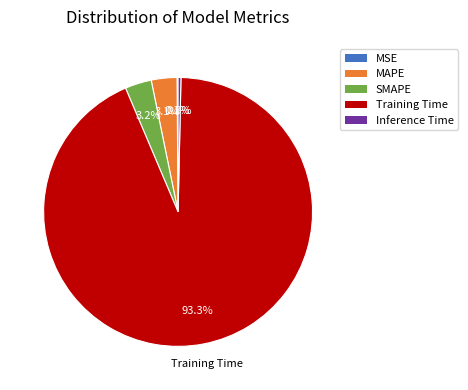

Is there a majority slice in this chart?

Yes